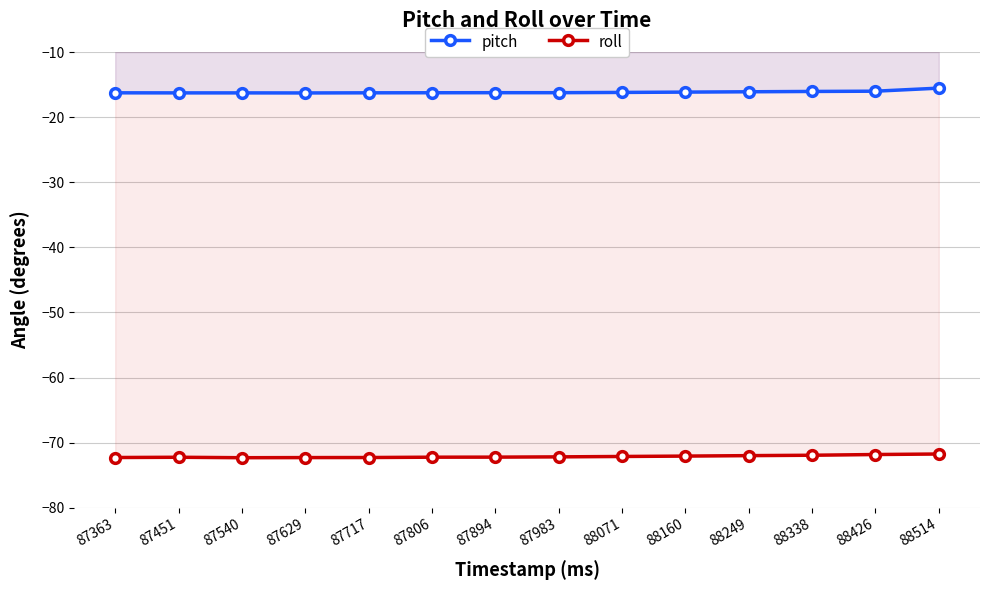

Rank the series by their average value, from lowest to highest.

roll, pitch